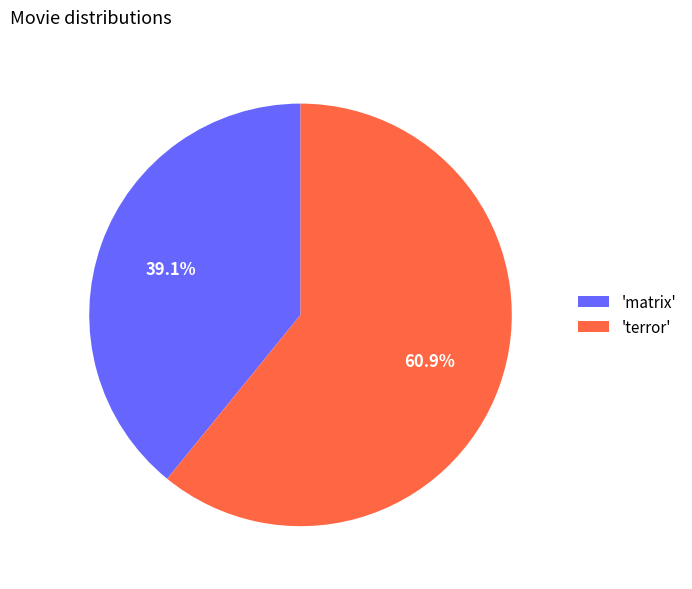

How much of the chart is everything except 'matrix'?

60.9%